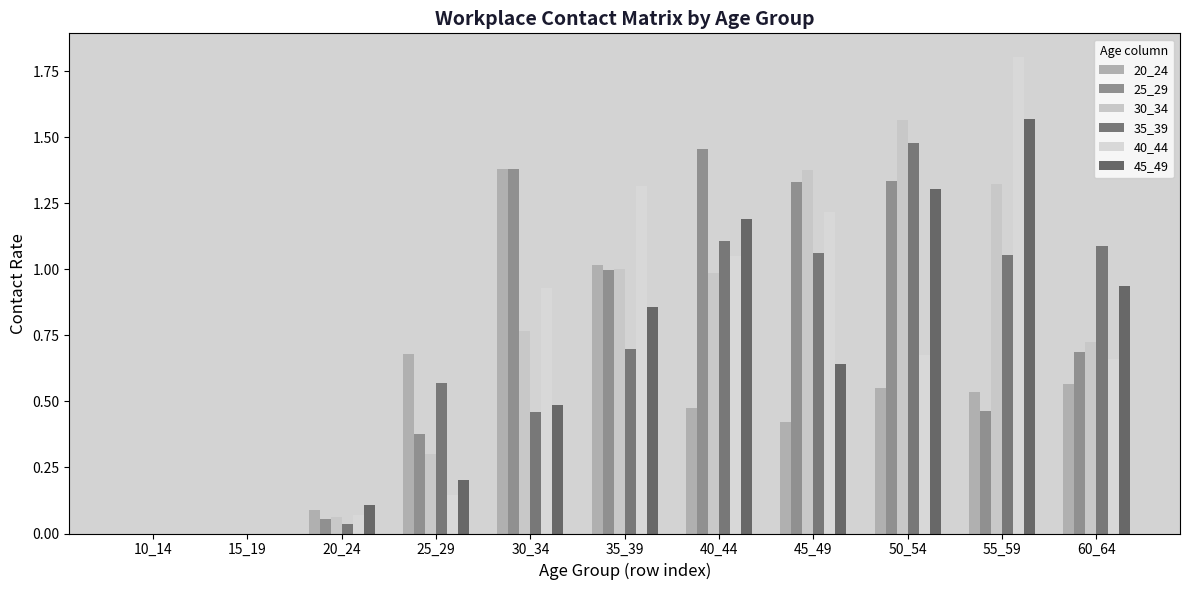

How many distinct data groups are displayed?

6